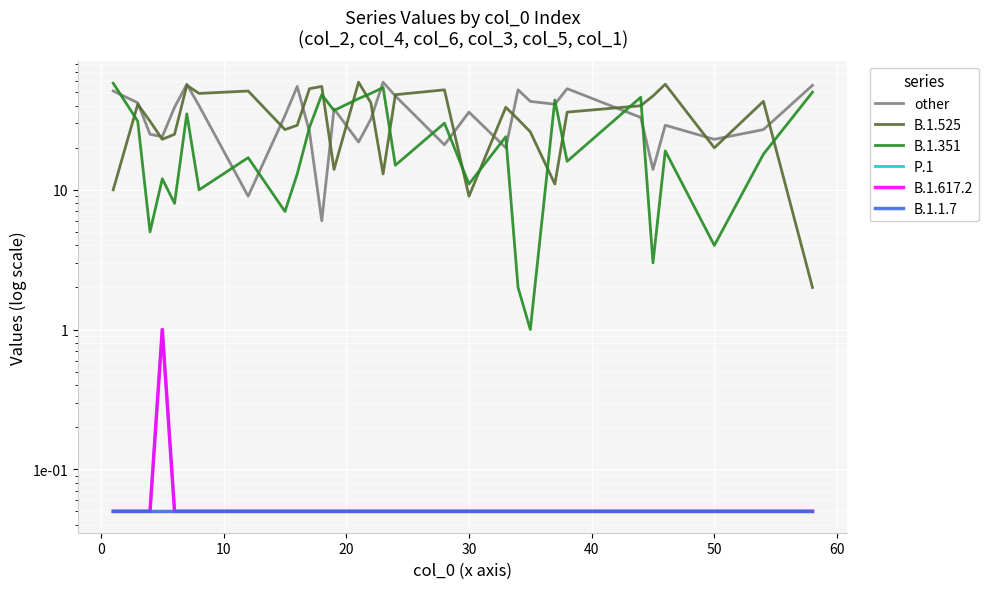

Is the value of other at 19 greater than the value of B.1.351 at 14?

No